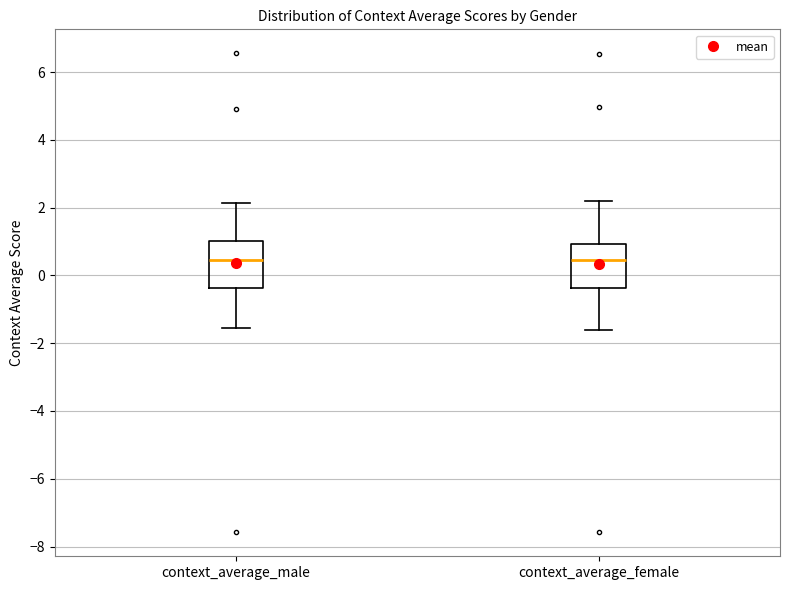

Reading left to right, read every box against the y-axis: the position of its median line, the range the box covers, and the ends of its whiskers. The values are not printed on the chart, so give them approximately, as read against the axis.

context_average_male: median 0.4, box -0.4 to 1.0, whiskers -1.6 to 2.2
context_average_female: median 0.4, box -0.4 to 1.0, whiskers -1.6 to 2.2